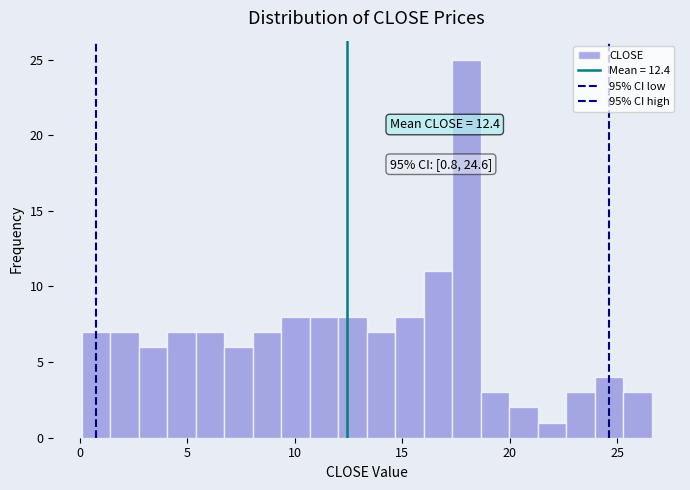

Read against the x-axis, roughly where is the centre of the tallest bar?

18.0